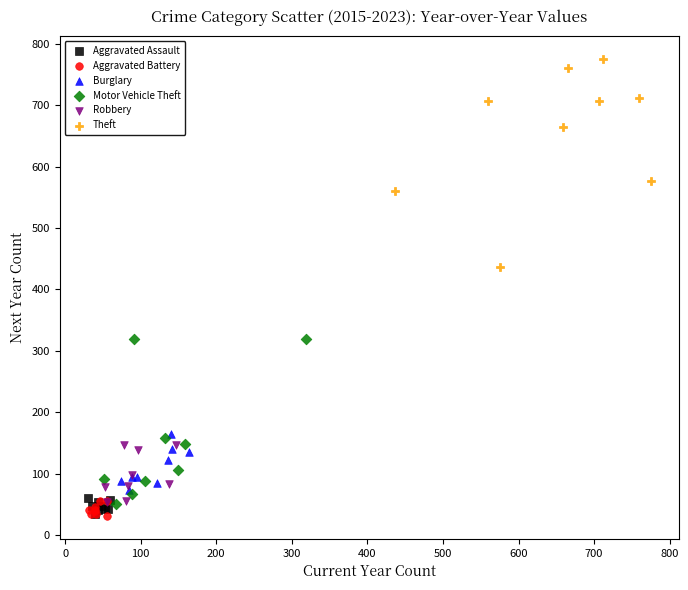

Which series has the largest Y range (max minus min)?

Theft